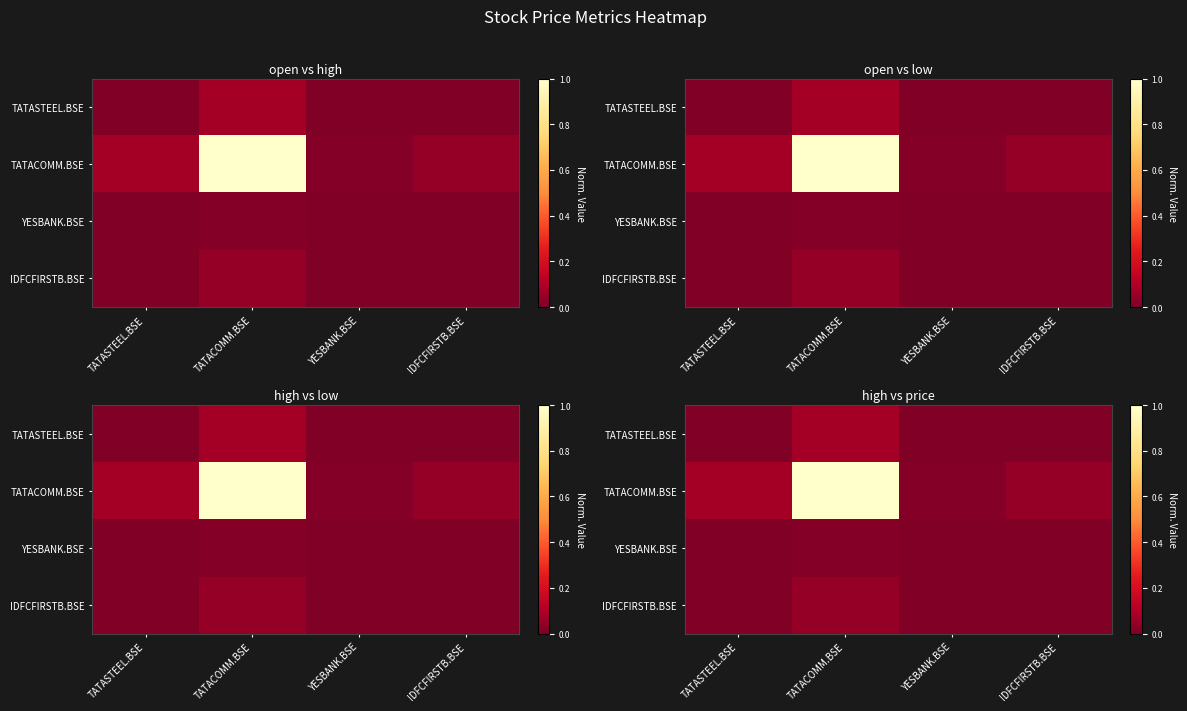

Rank the categories by IDFCFIRSTB.BSE value from highest to lowest.

TATACOMM.BSE, TATASTEEL.BSE, IDFCFIRSTB.BSE, YESBANK.BSE